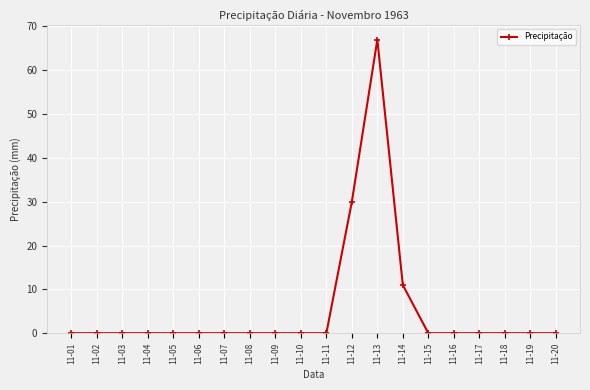

How many series are shown in this chart?

1